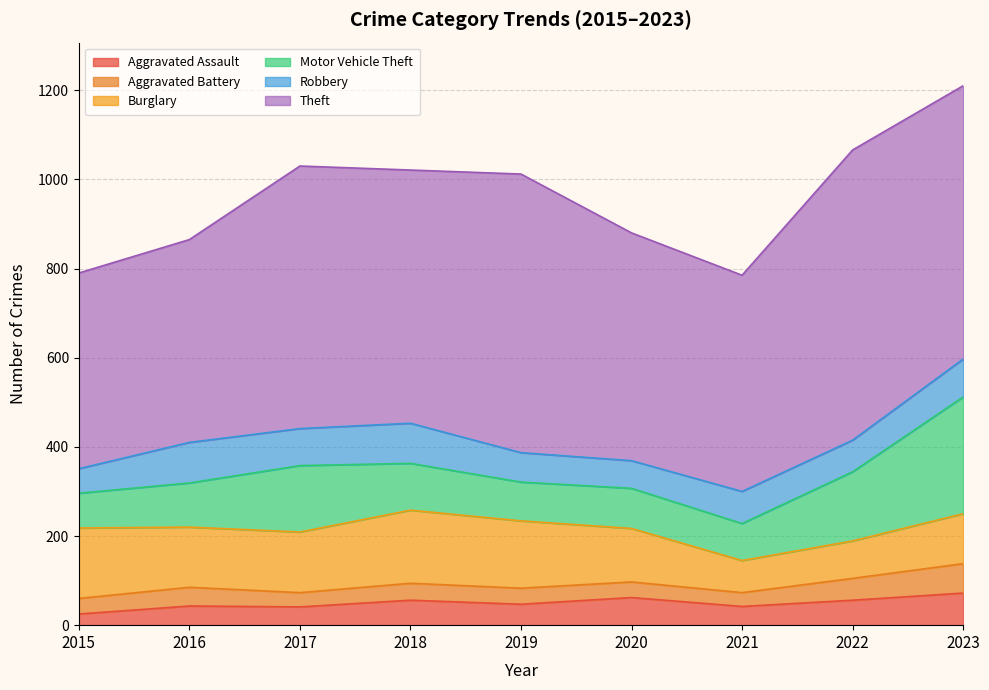

True or false: Burglary and Robbery intersect in this chart.

False